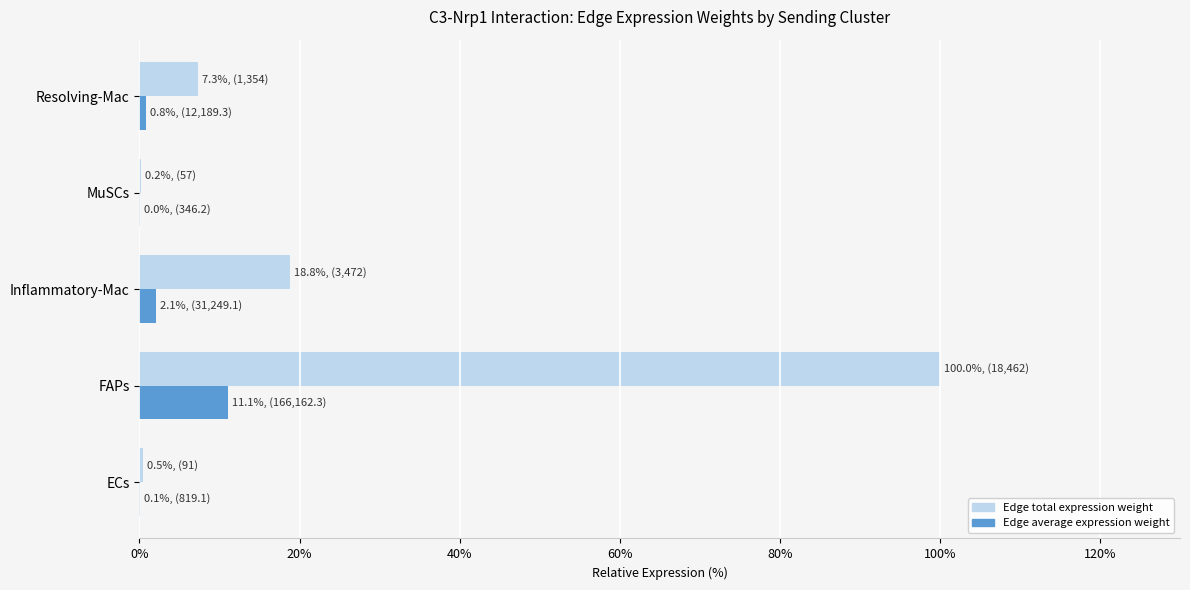

At which category is the sum across all series the highest?

FAPs